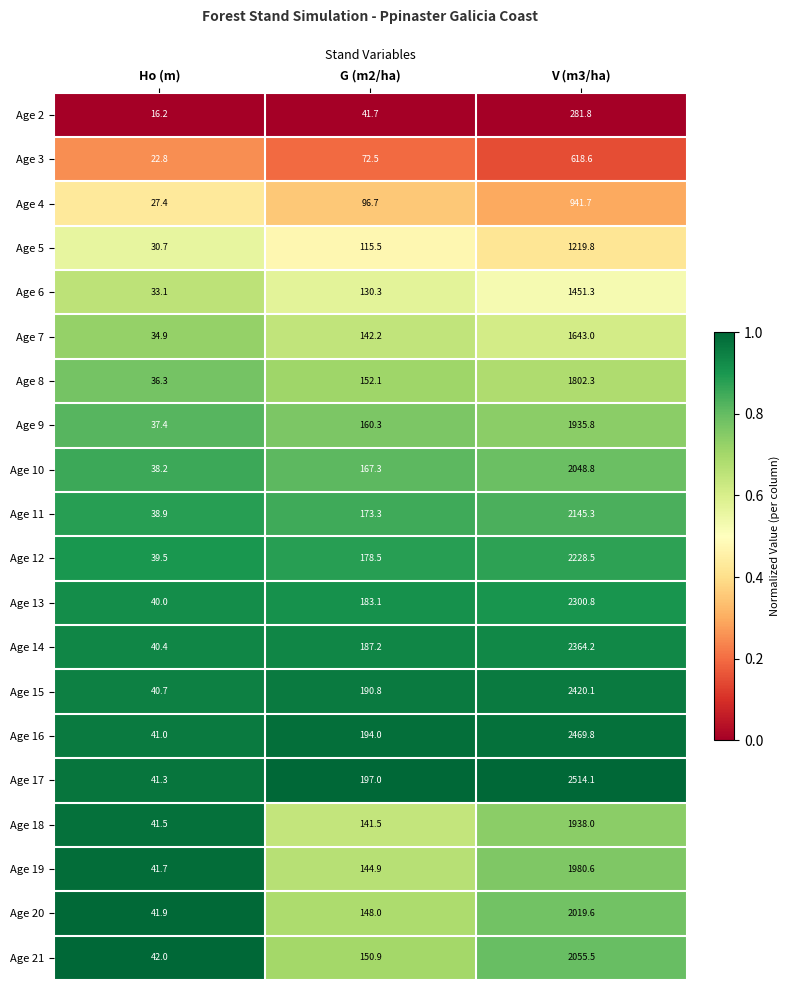

At which label is Age 16 closest to 1255?

G (m2/ha)